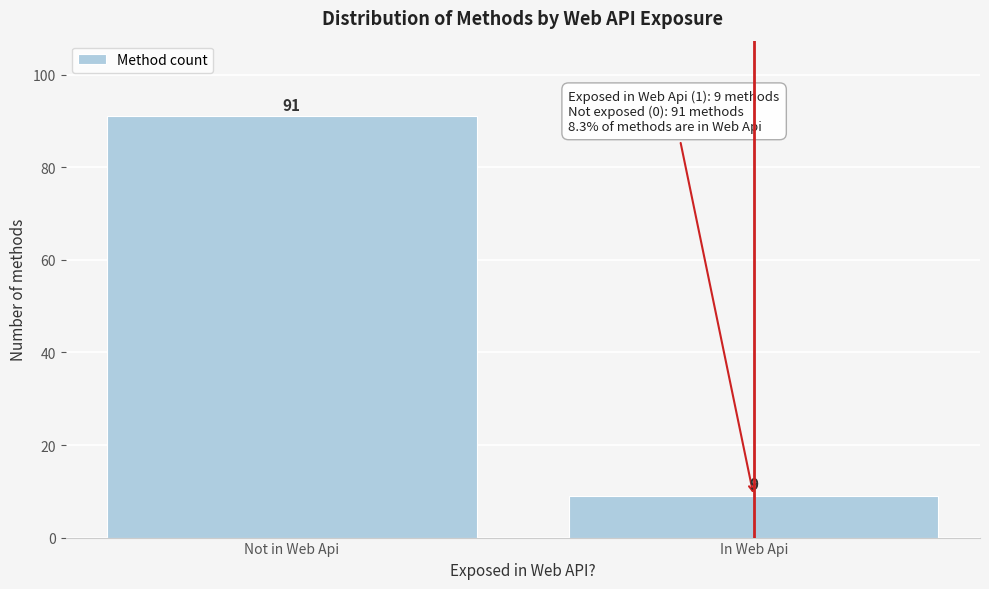

Reading left to right, extract all data points from this chart.

91	9